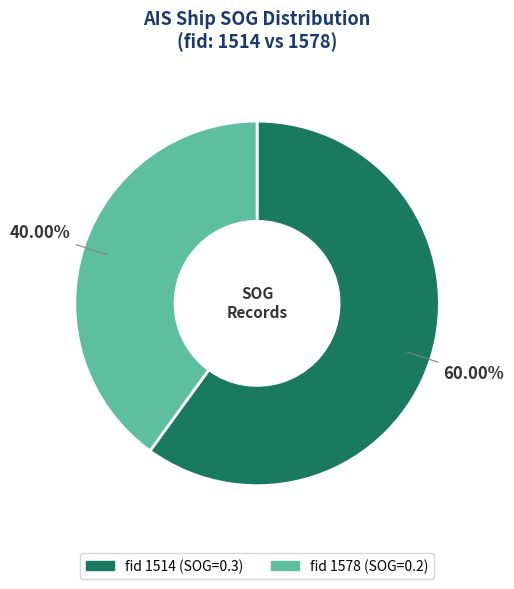

Is there a majority slice in this chart?

Yes